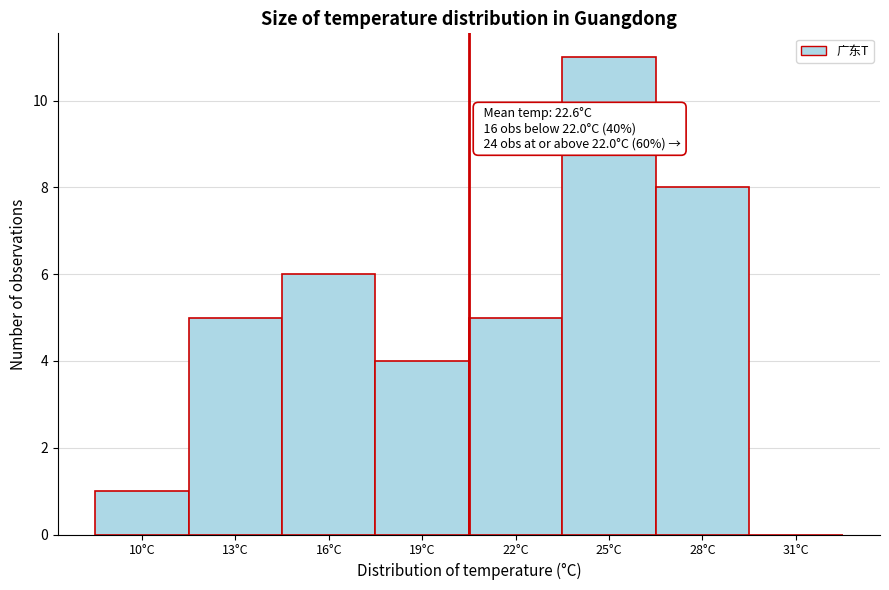

Reading left to right, extract all data points from this chart.

10°C=1	13°C=5	16°C=6	19°C=4	22°C=5	25°C=11	28°C=8	31°C=0